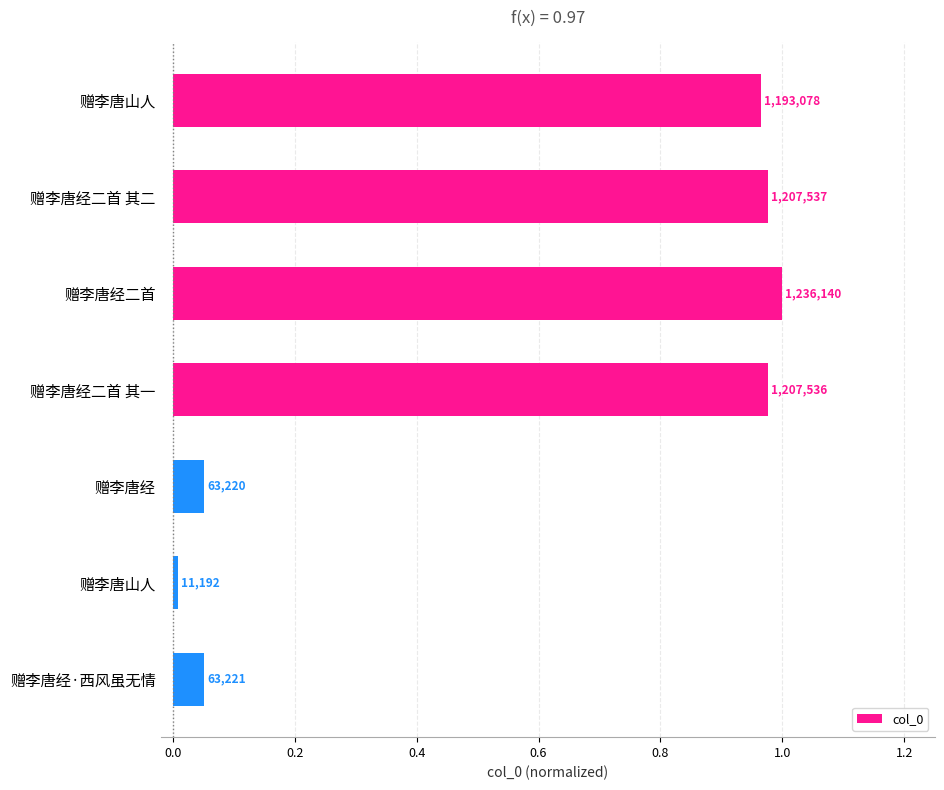

What is the sum of all values?

4.0